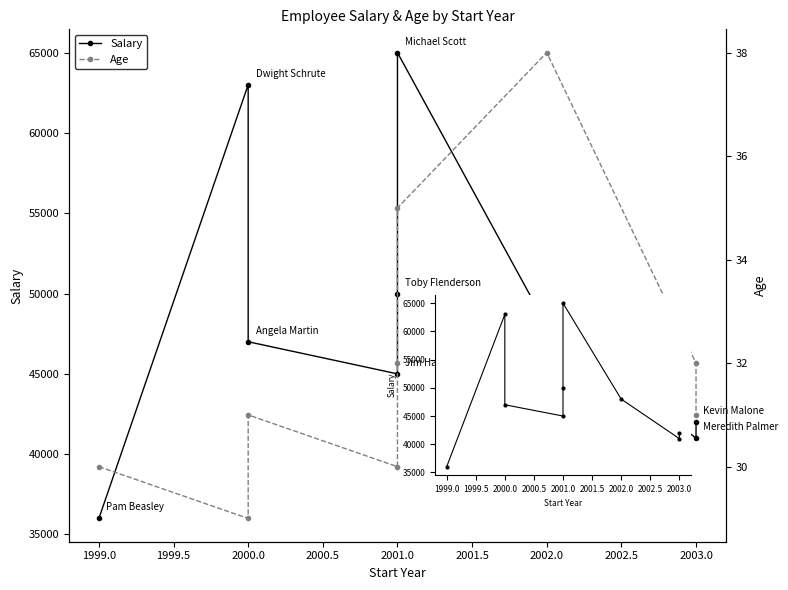

Between 1999.0 and 2003.0, which is larger?

2003.0